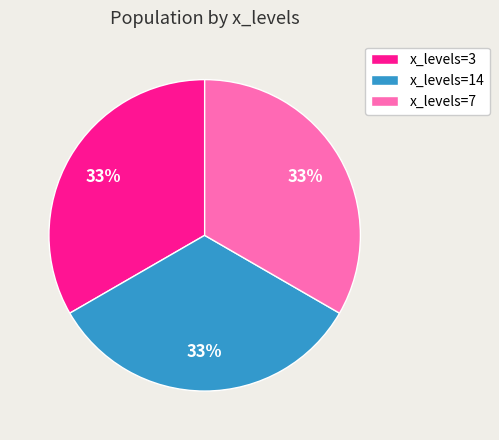

To the nearest percent, what percentage of the pie is x_levels=14?

33%